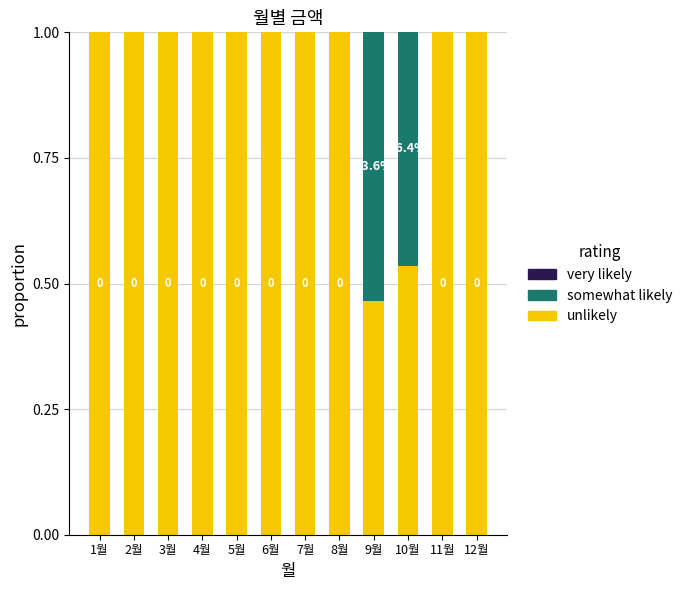

What is the total value across all series at 2월?

1.0